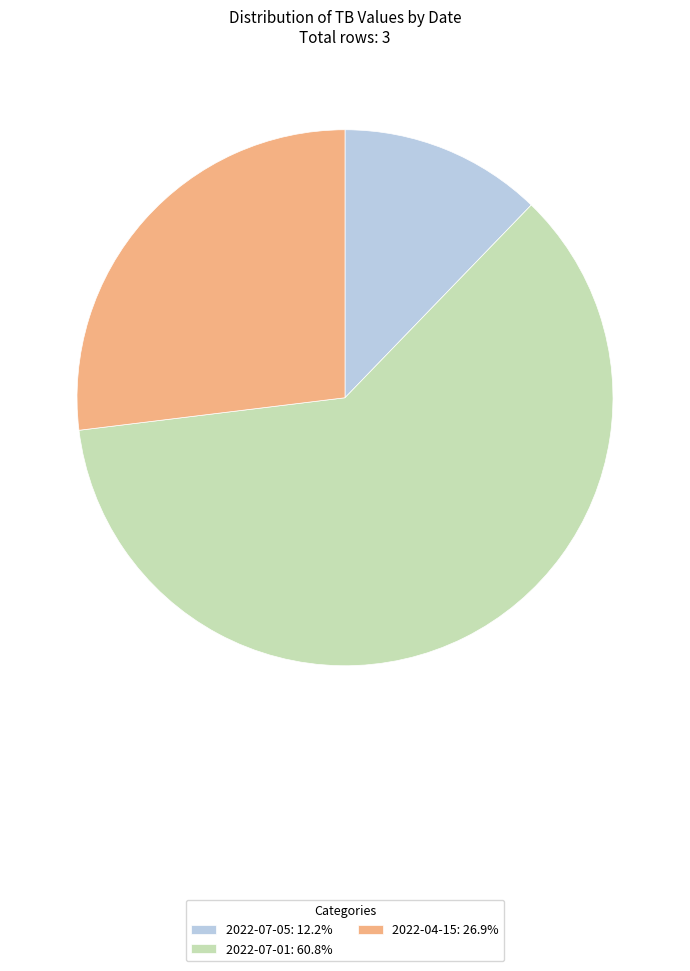

Which category has the biggest portion of the pie?

2022-07-01